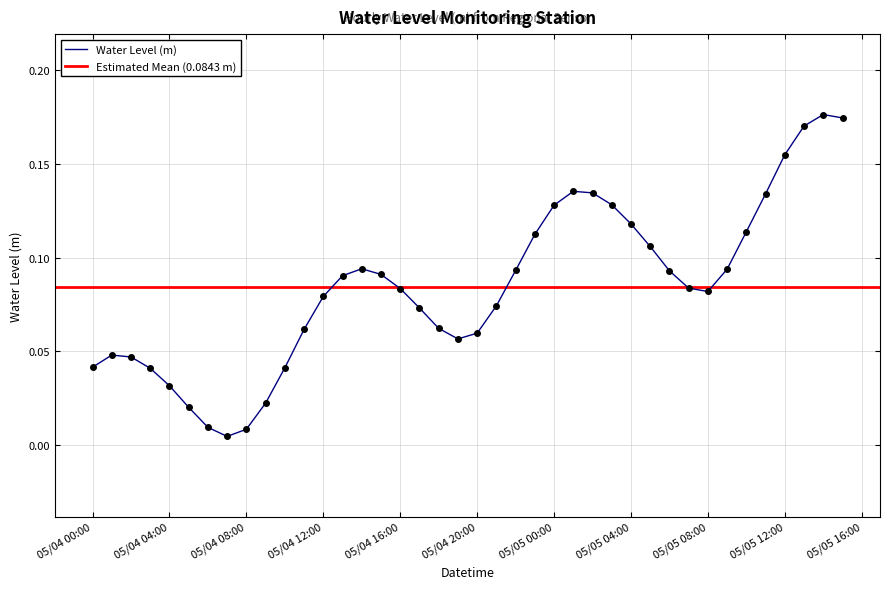

The chart shows a value of 0.0 at 2023-05-04 09:00:00. True or false?

False